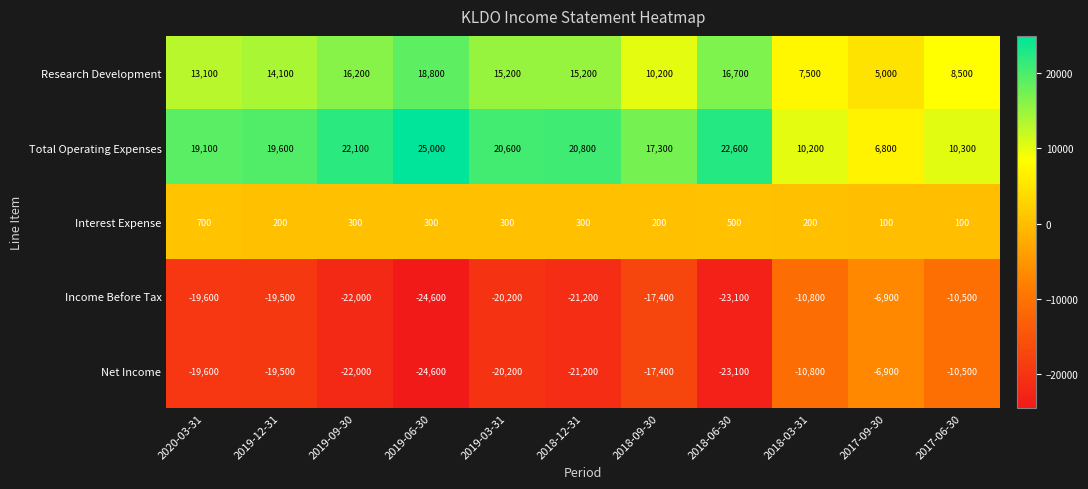

At which label is Research Development closest to 11900?

2020-03-31